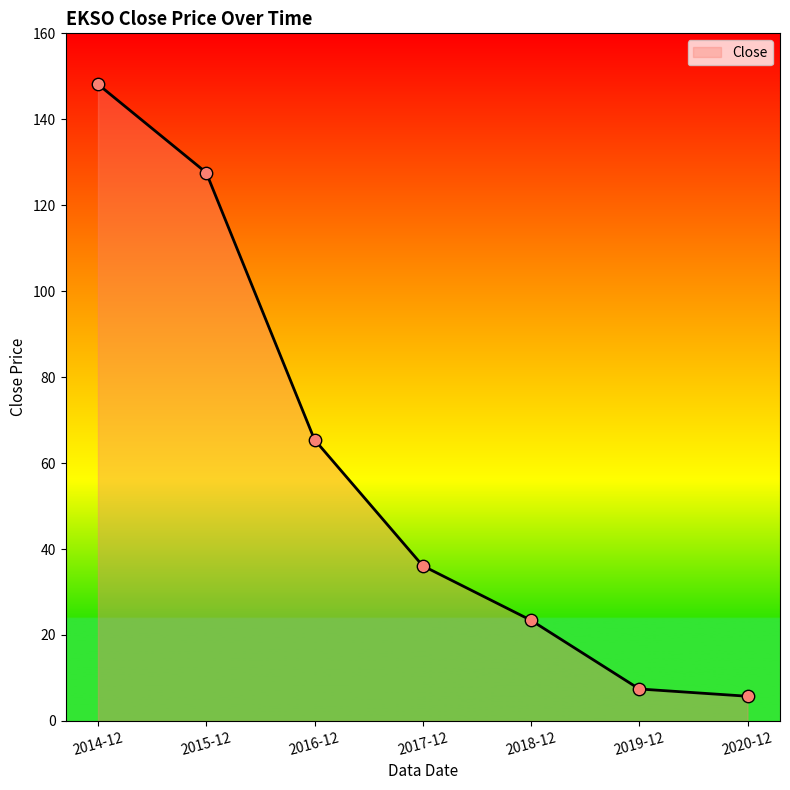

What is the change in value from 2014-12 to 2020-12?

-142.4